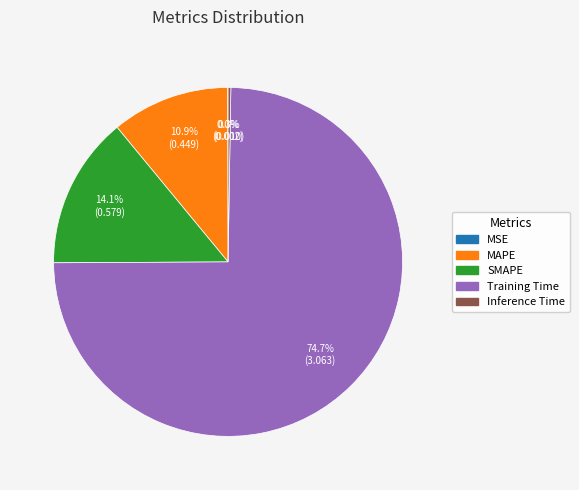

Is there any slice that represents more than half of the pie?

Yes